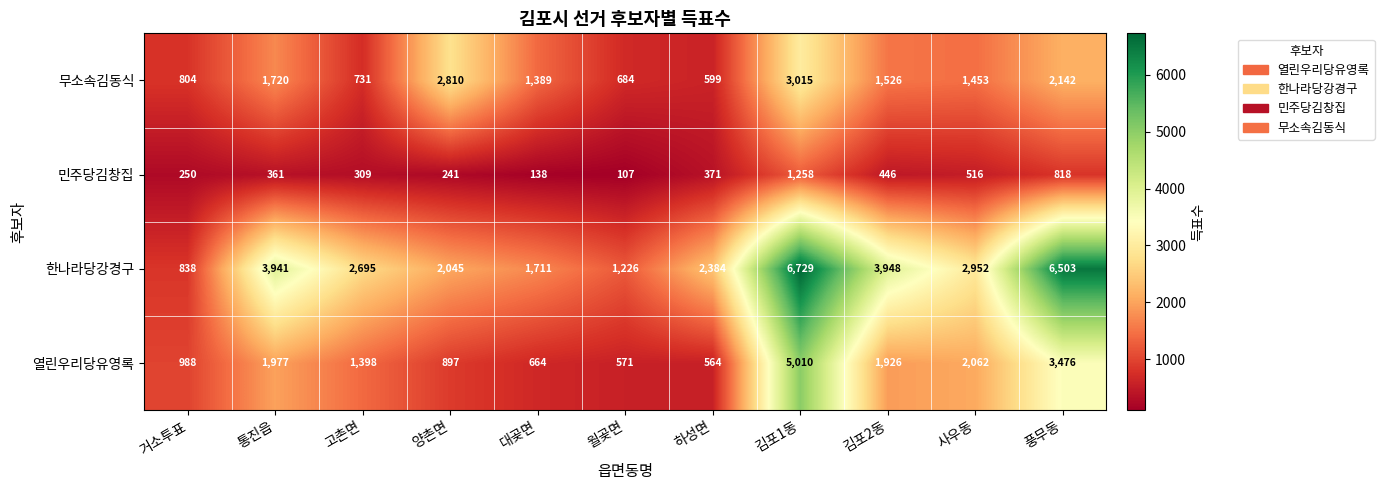

At which category is the sum across all series the highest?

김포1동